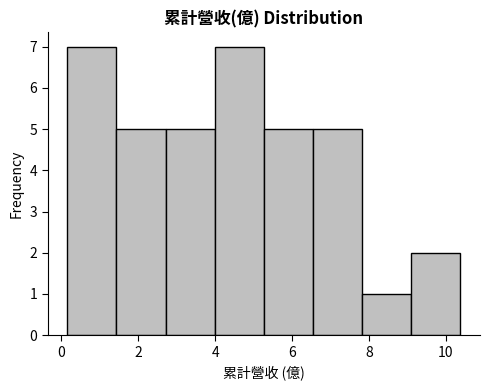

What is the height of the bar covering 7.8 to 9.2 on the x-axis? Neither the bar edges nor the heights are printed on the chart, so give them approximately, as read against the axes.

1